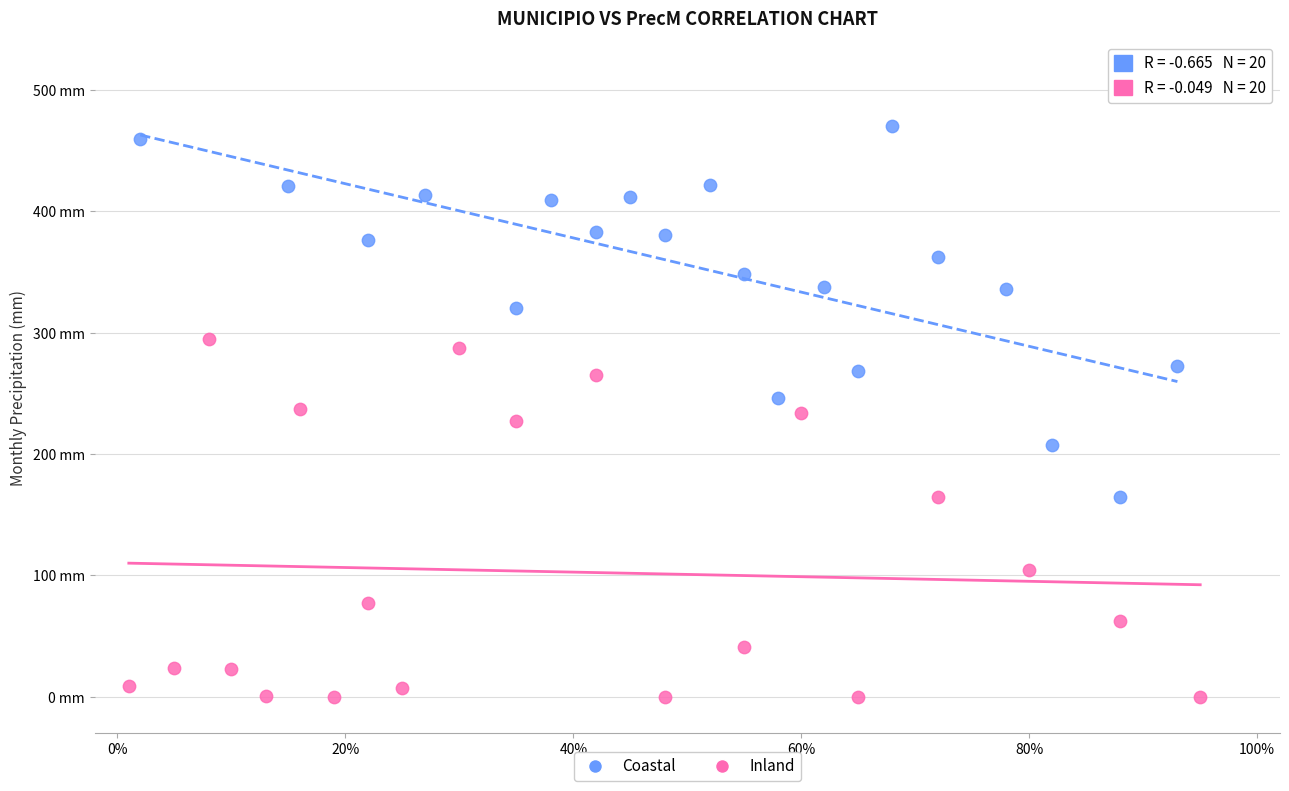

Which series has the widest spread of Y values?

Coastal